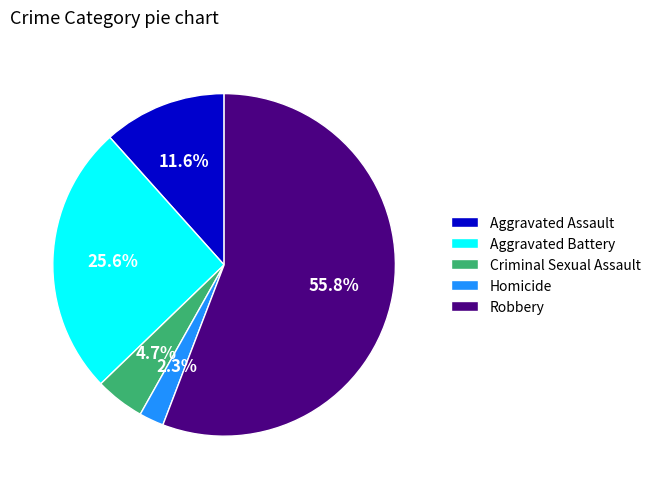

Rank the categories by value from highest to lowest.

Robbery, Aggravated Battery, Aggravated Assault, Criminal Sexual Assault, Homicide